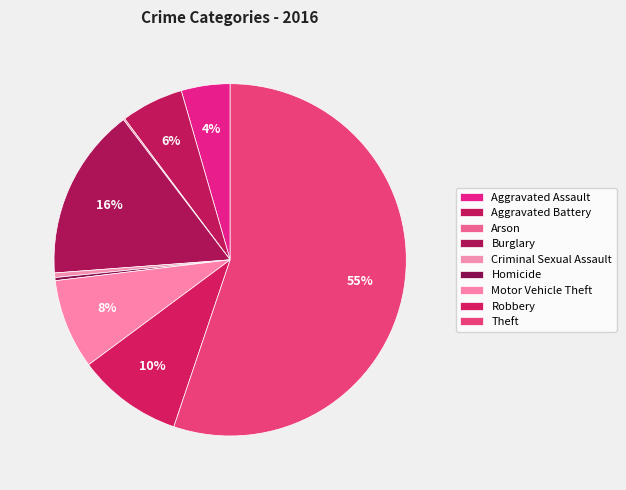

How many segments does this pie chart have?

9